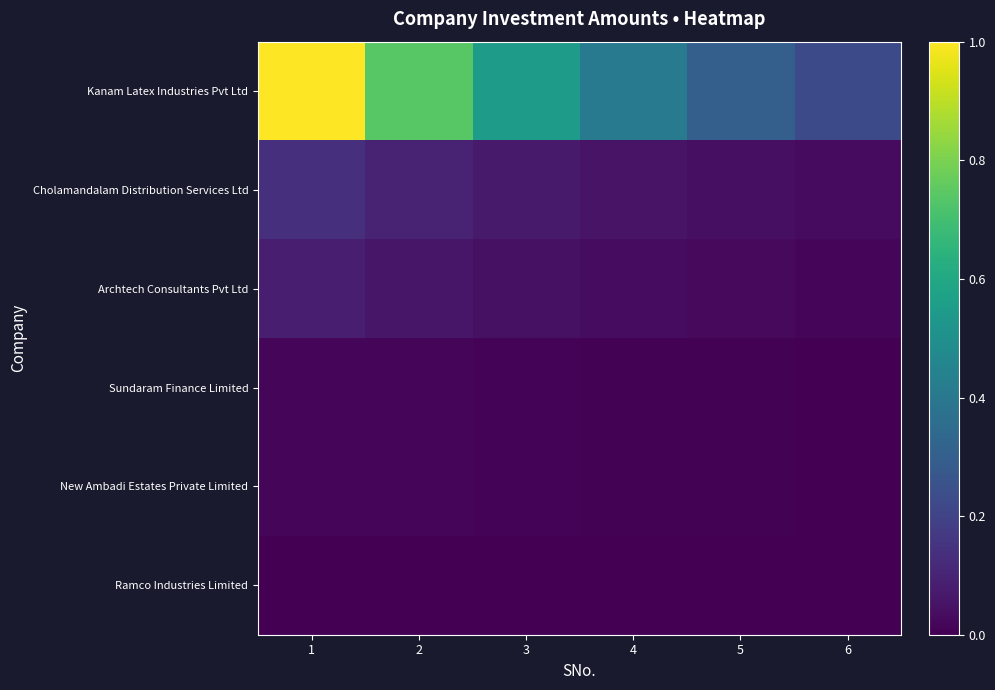

At 6, list the series in order from smallest to largest.

Ramco Industries Limited, Sundaram Finance Limited, New Ambadi Estates Private Limited, Archtech Consultants Pvt Ltd, Cholamandalam Distribution Services Ltd, Kanam Latex Industries Pvt Ltd